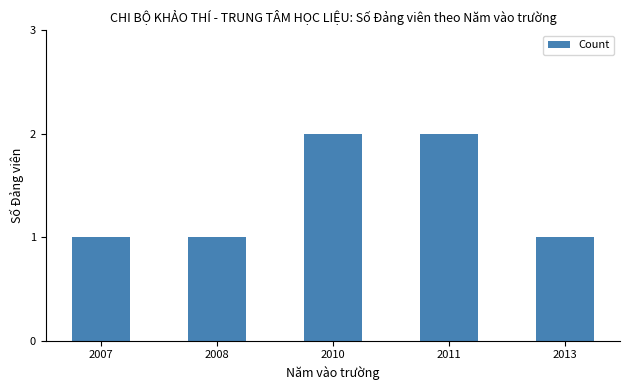

Does the chart contain stacked bars?

No